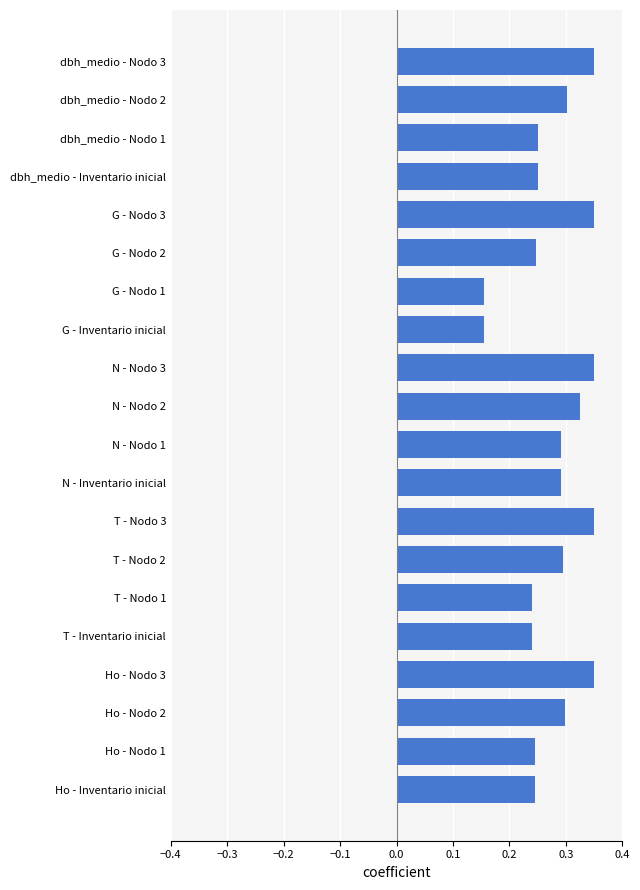

What is the sum of the values at G - Nodo 1 and Ho - Nodo 1?

0.4